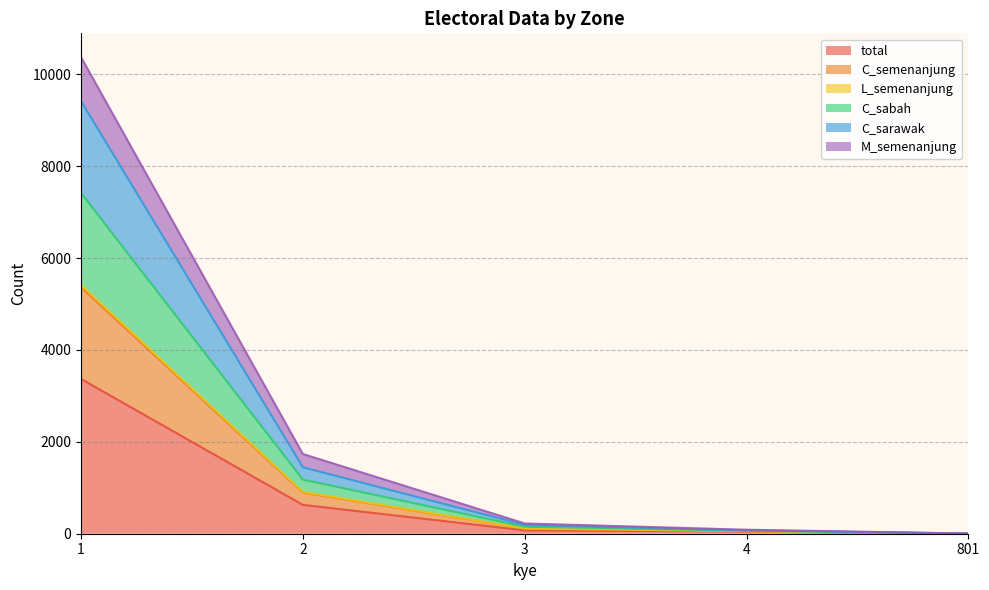

Does the chart display data point markers on the line(s)?

No